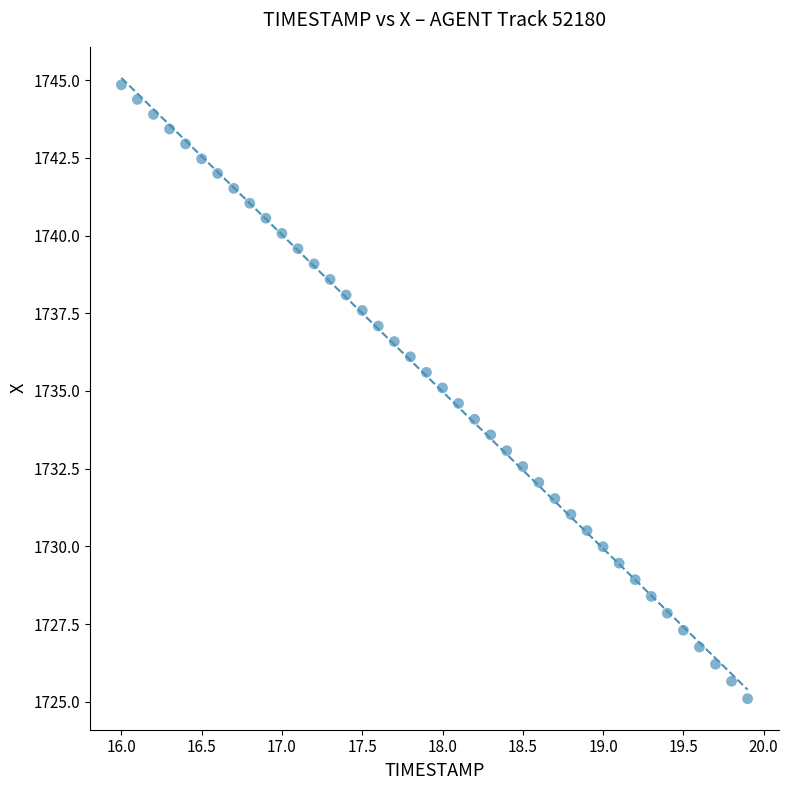

What is the range of X values (max minus min)?

3.9